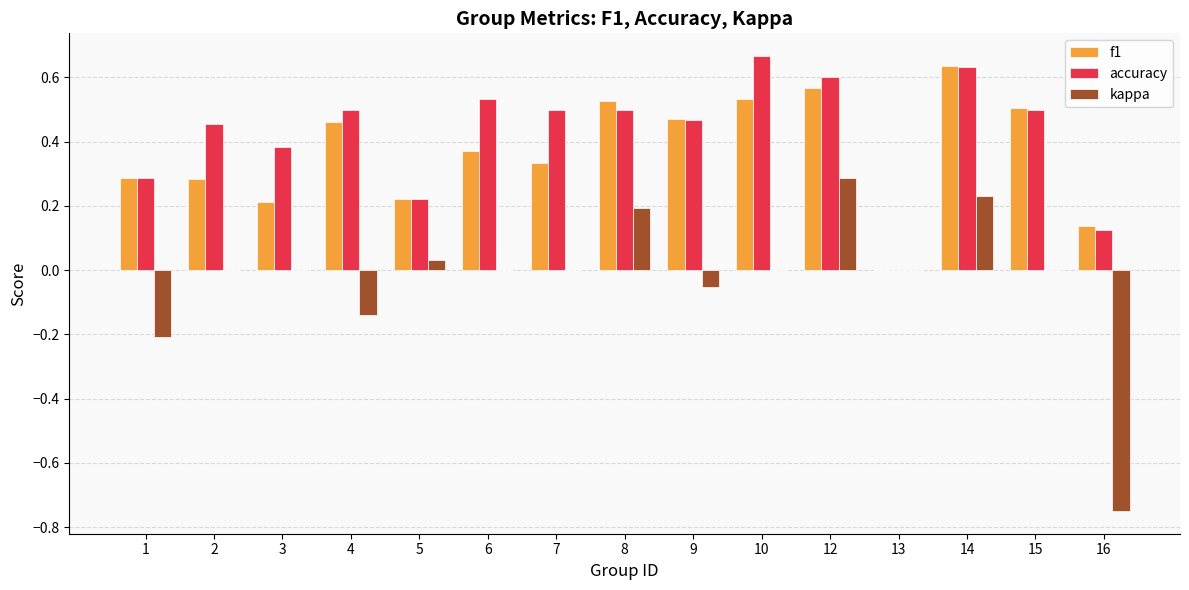

What is the sum of all accuracy values?

6.4